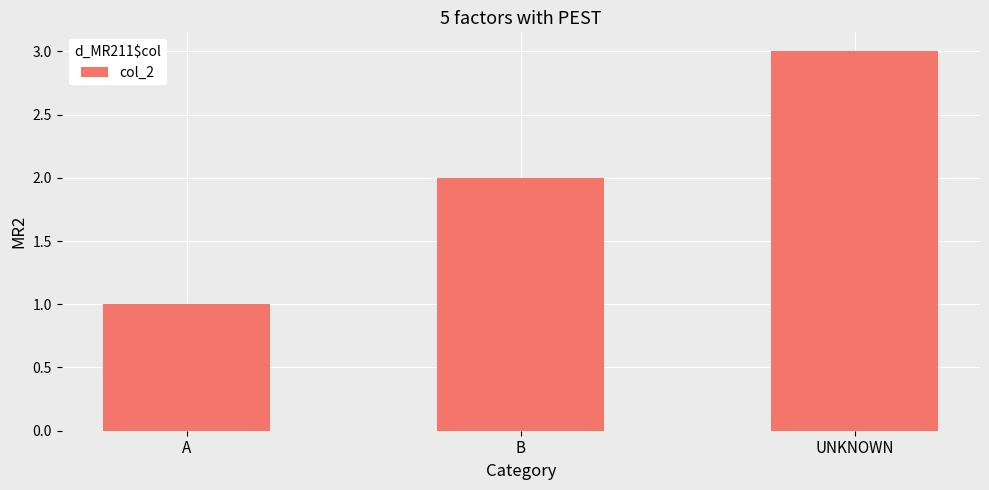

What is the value of the 1st bar from the left?

1